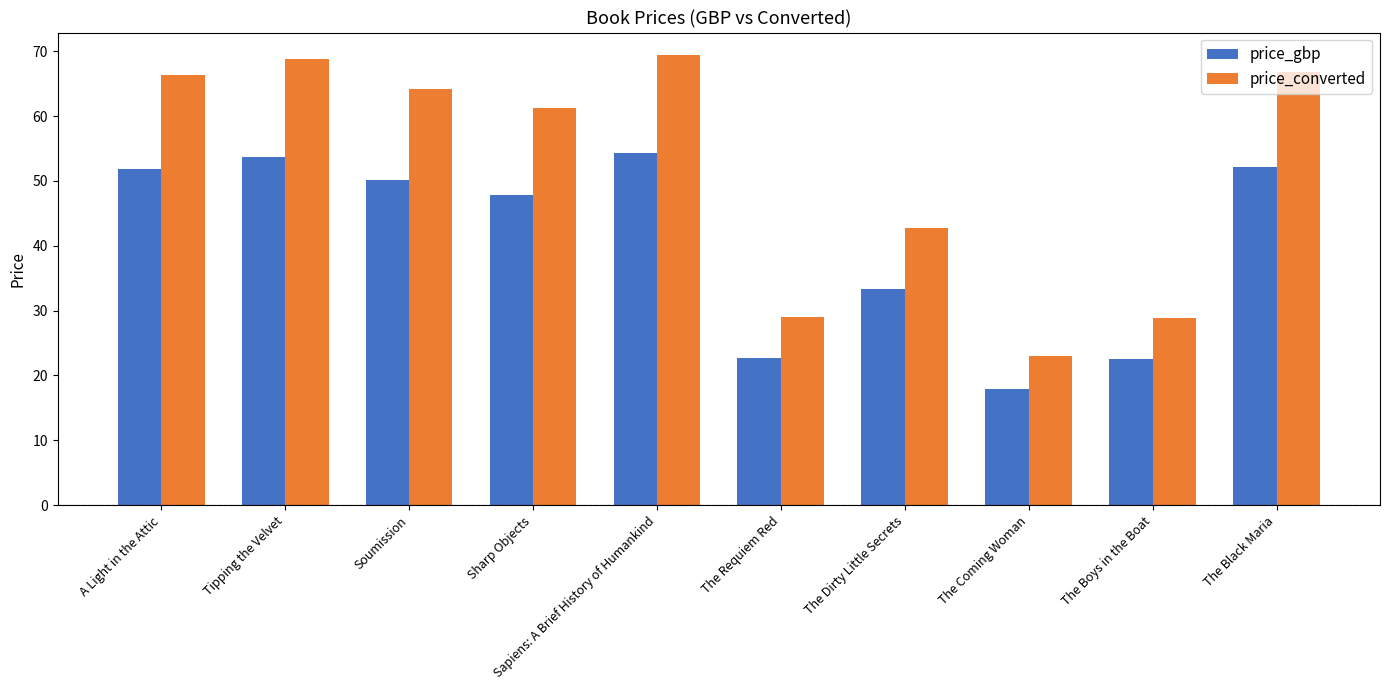

At The Coming Woman, list the series in order from largest to smallest.

price_converted, price_gbp